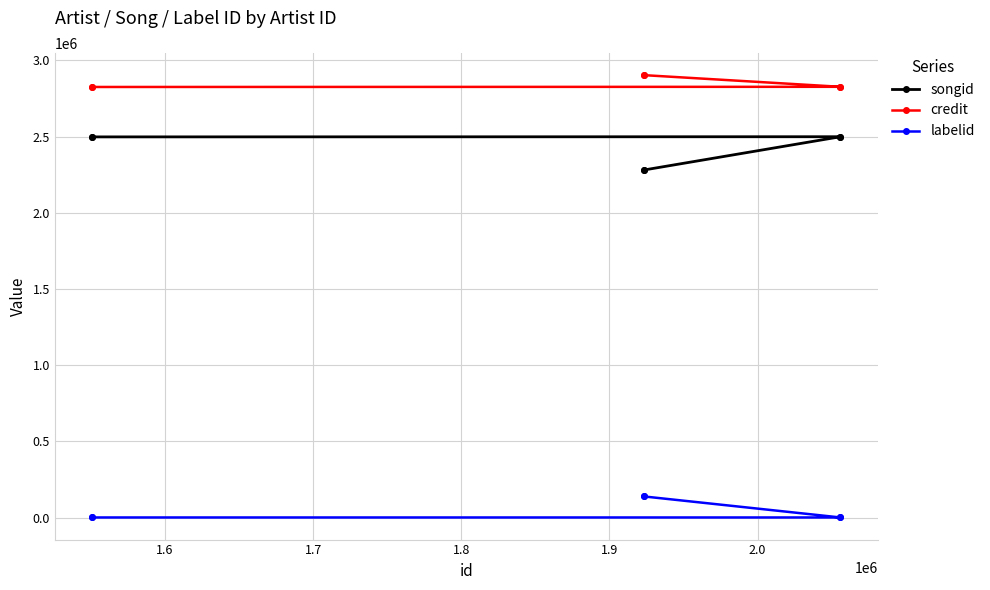

What is the value of the songid point at the 5th from the left?

2281162